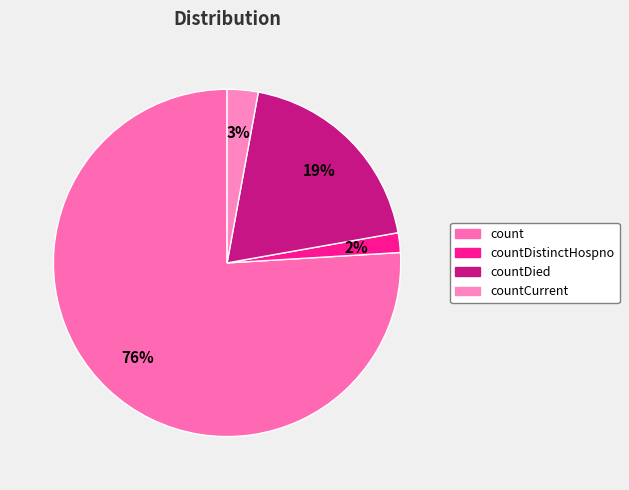

Does count represent more than half of the total?

Yes